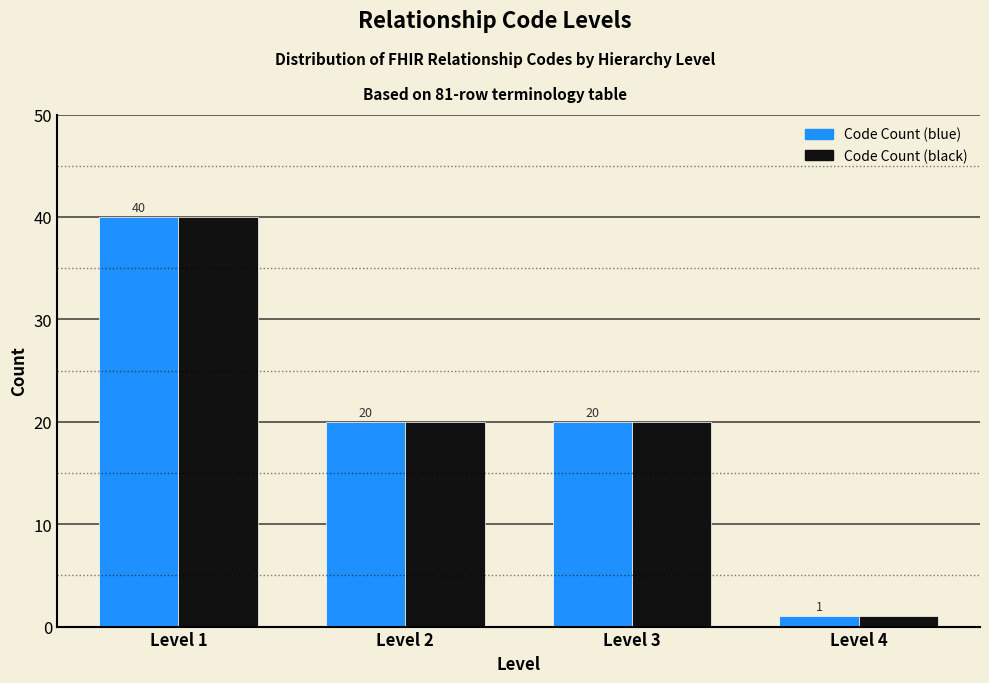

Reading left to right, list all the values displayed in this chart.

Code Count (blue): 40	20	20	1
Code Count (black): 40	20	20	1